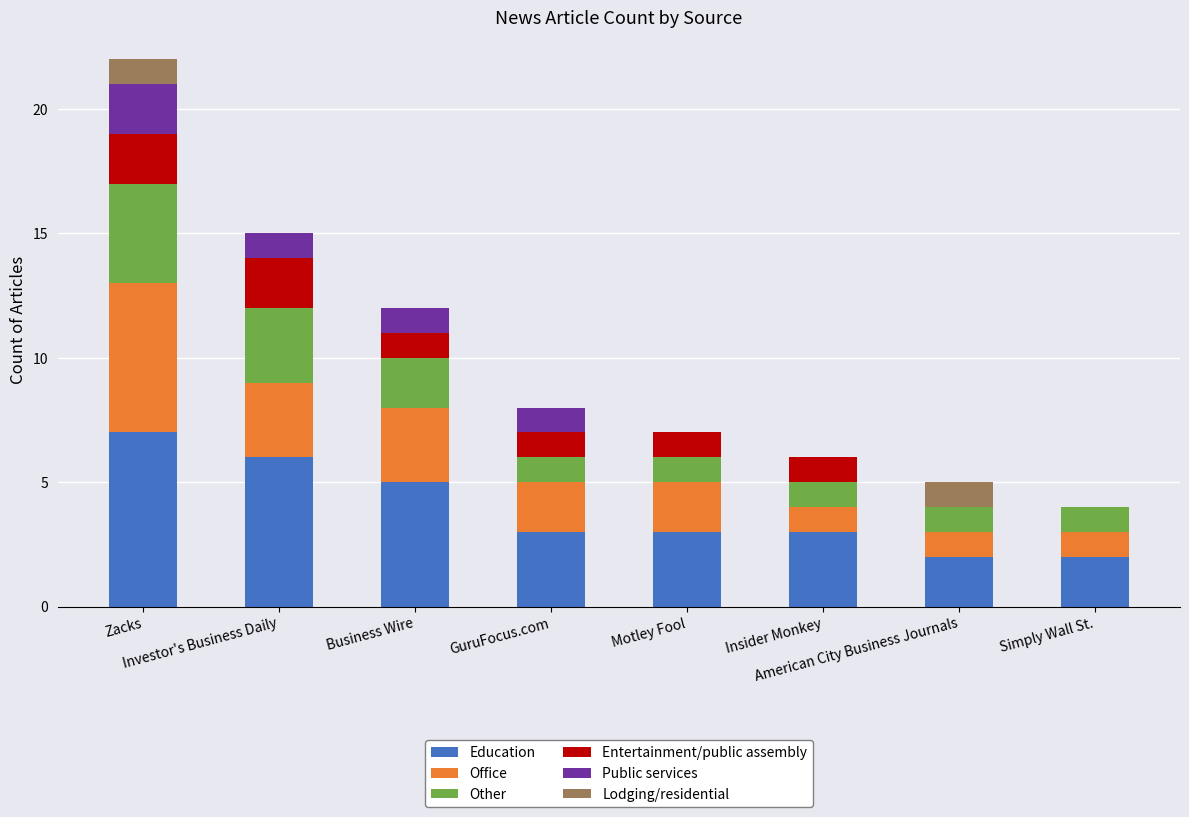

How many Other values are between 1 and 3?

7